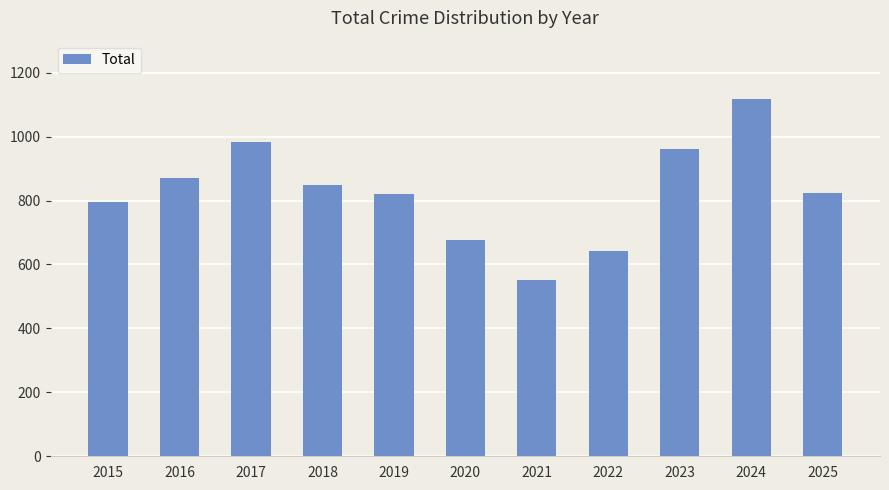

What is the value of the 7th bar from the left?

550